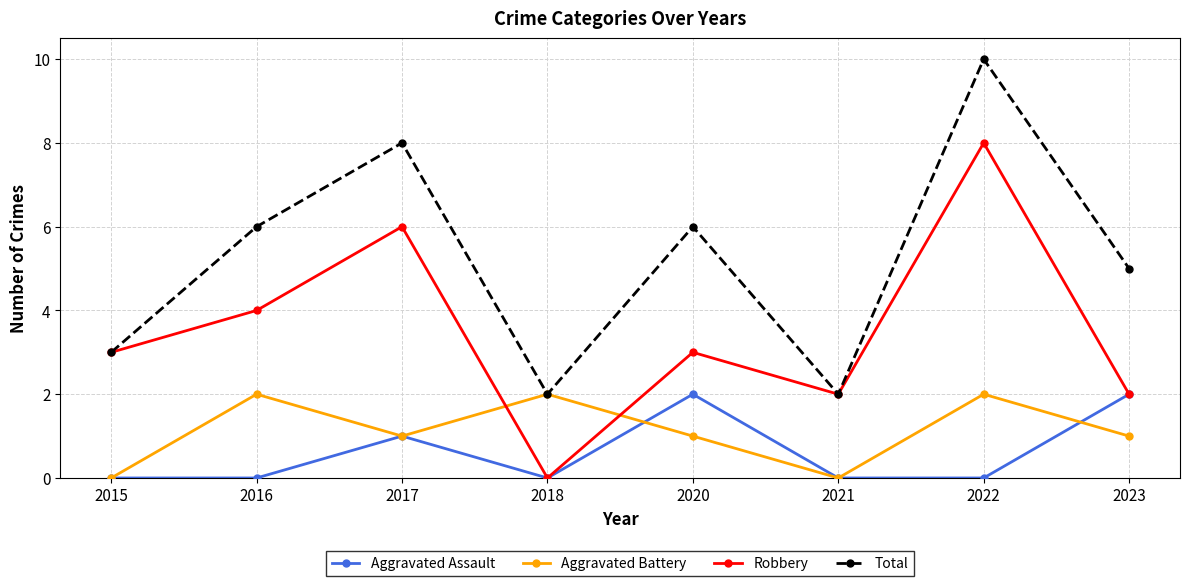

How many Total values are between 3 and 8?

5